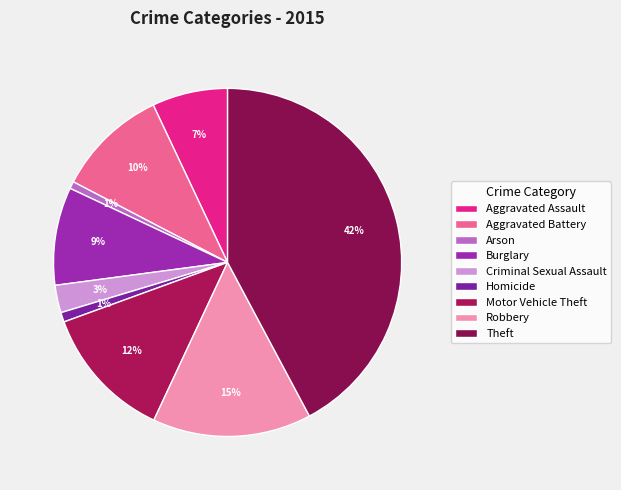

How many slices are in this pie chart?

9